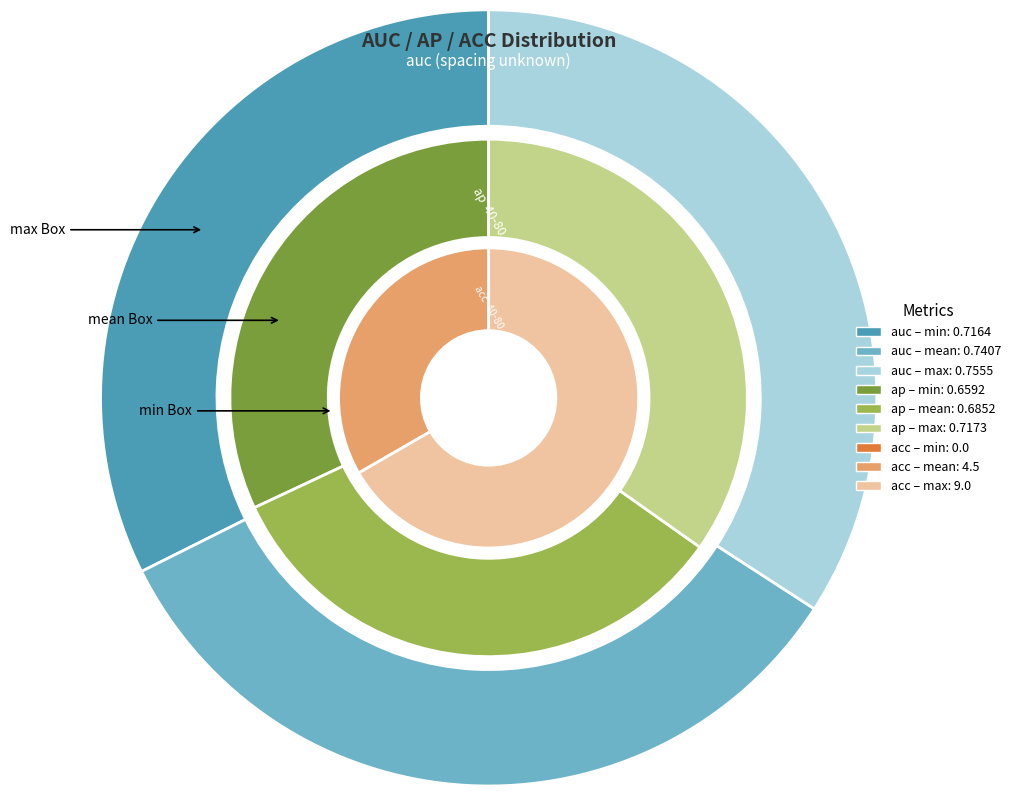

Does min represent more than half of the total?

No